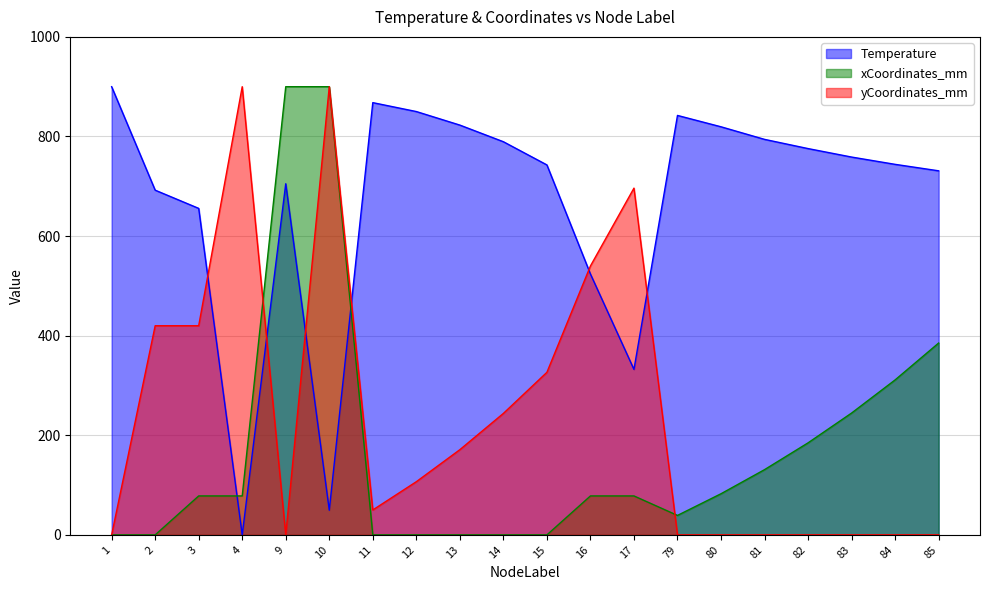

What is the greatest value displayed?

900.0